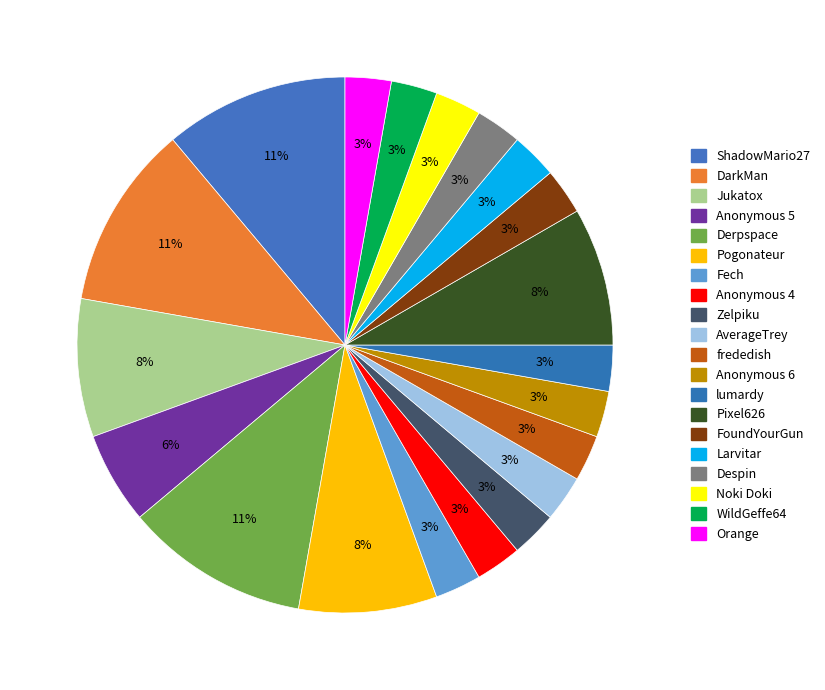

Count the number of slices in the pie.

20